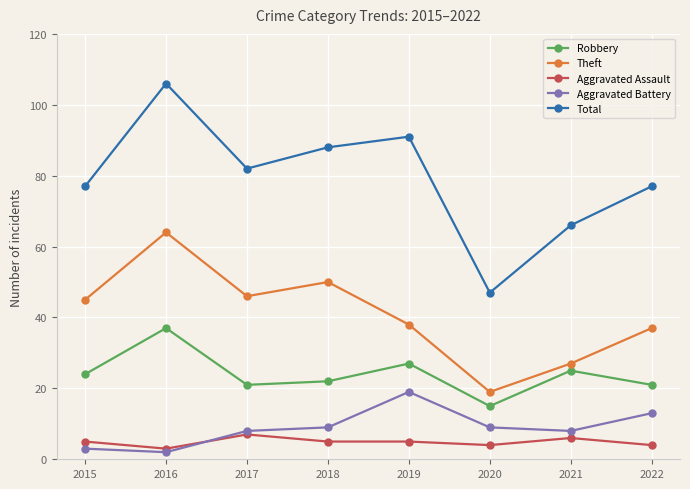

What is the sum of the Theft values at 2015 and 2018?

95